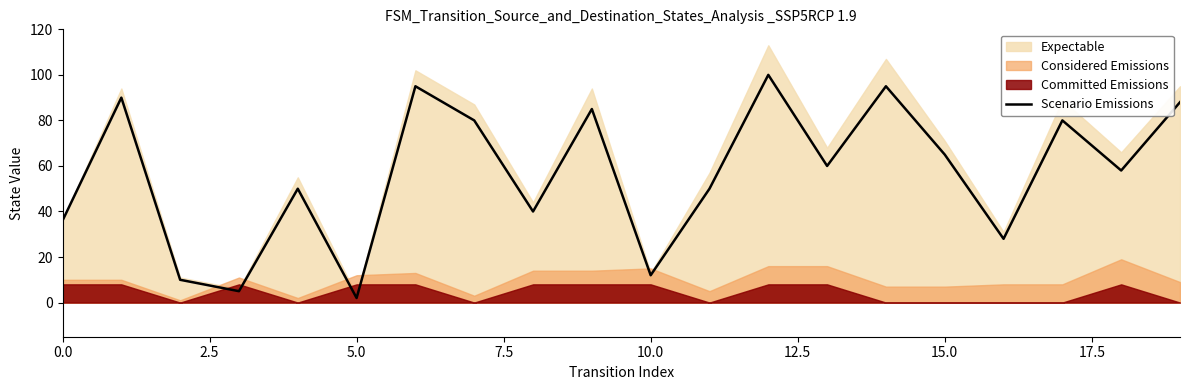

At which label does Scenario Emissions reach its minimum?

5.0